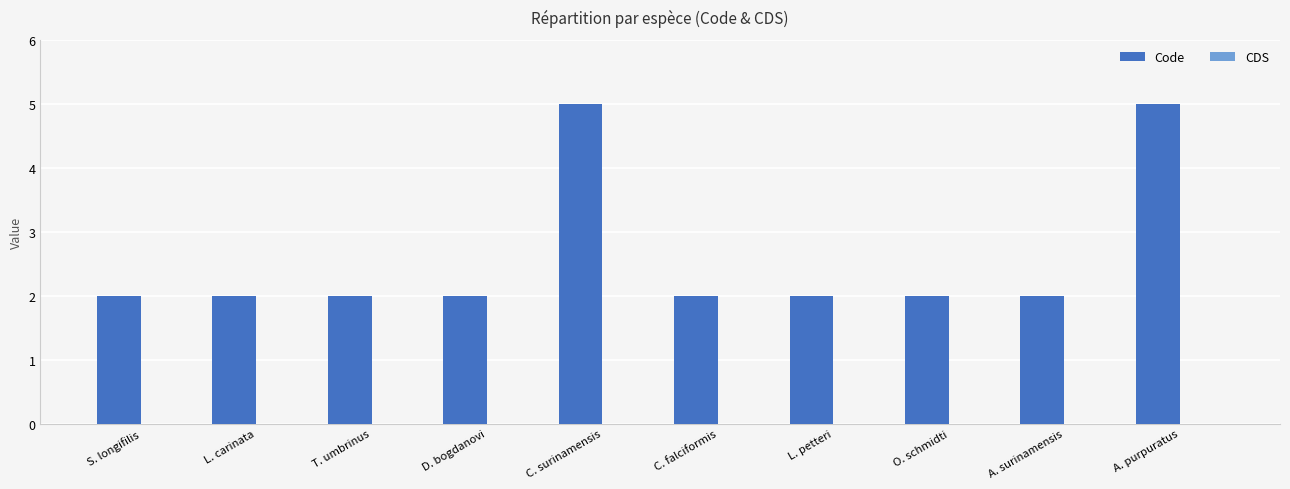

Does the chart contain any negative values?

No